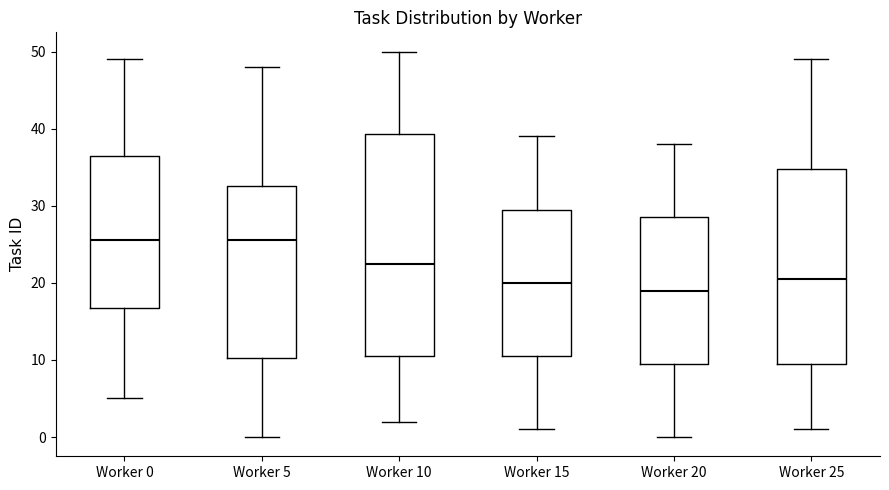

Comparing the boxes themselves (not the whiskers), which one is the tallest?

Worker 10